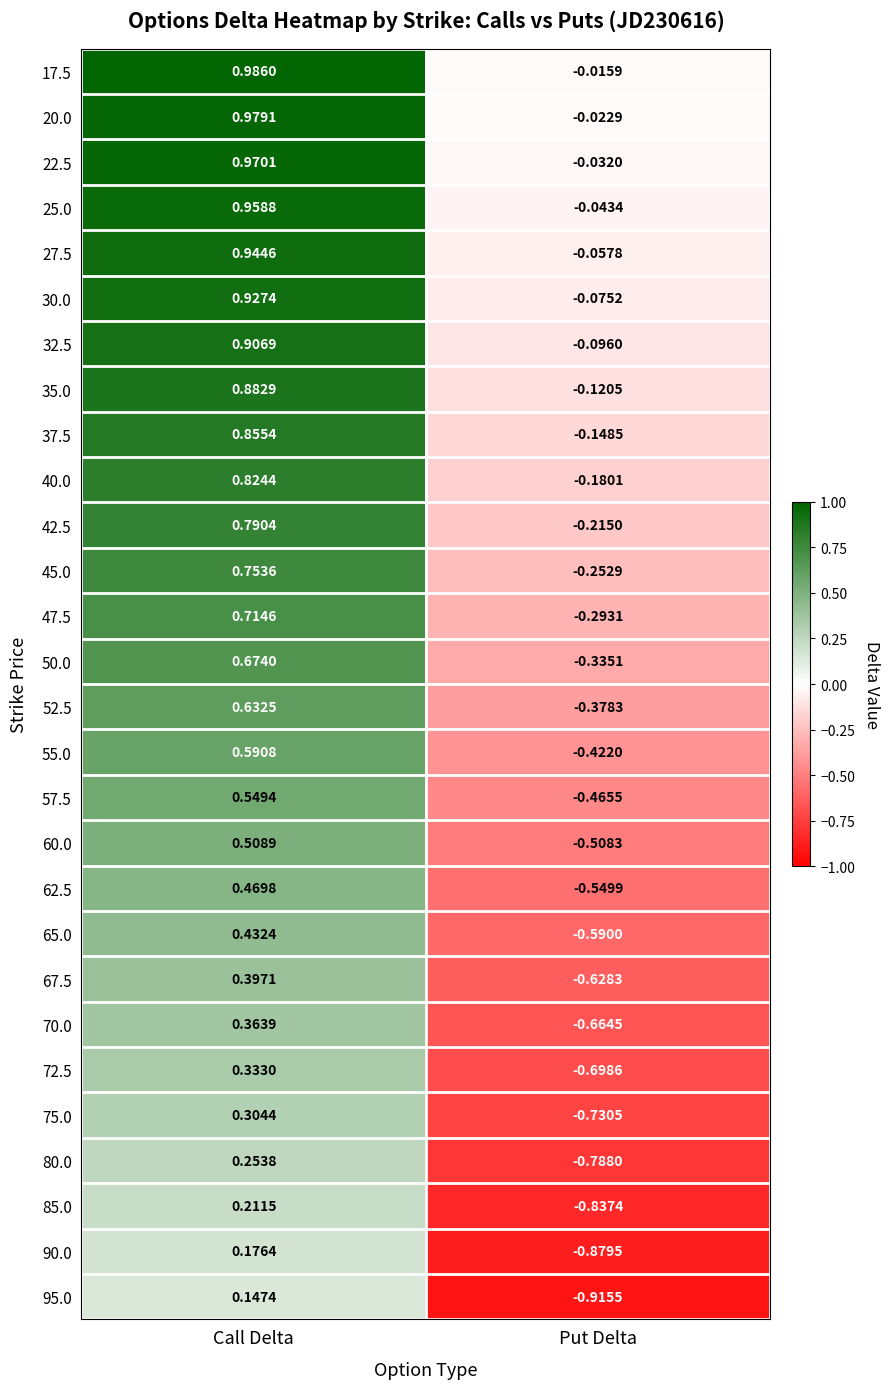

At which category is the sum across all series the highest?

Call Delta